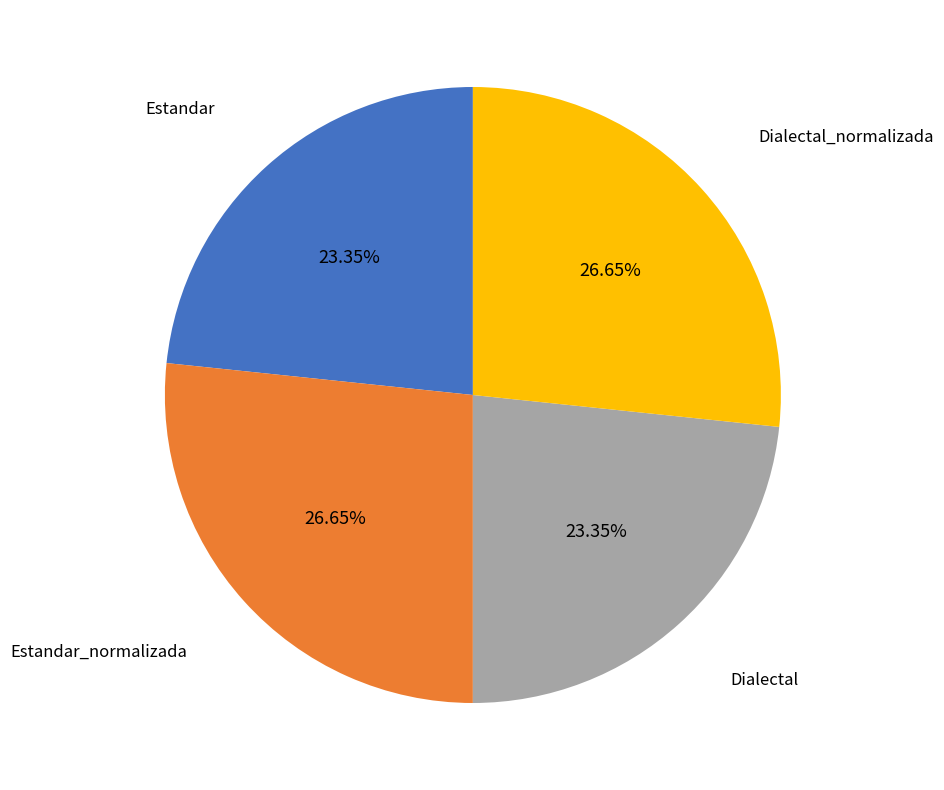

Does any single category account for the majority?

No